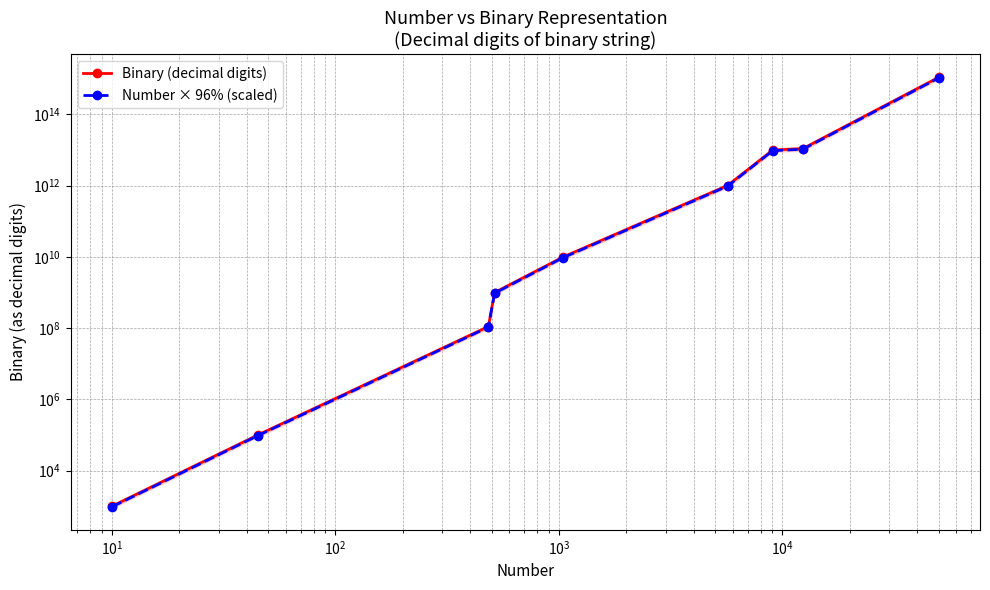

At how many categories does at least one series exceed 958345711901933?

1